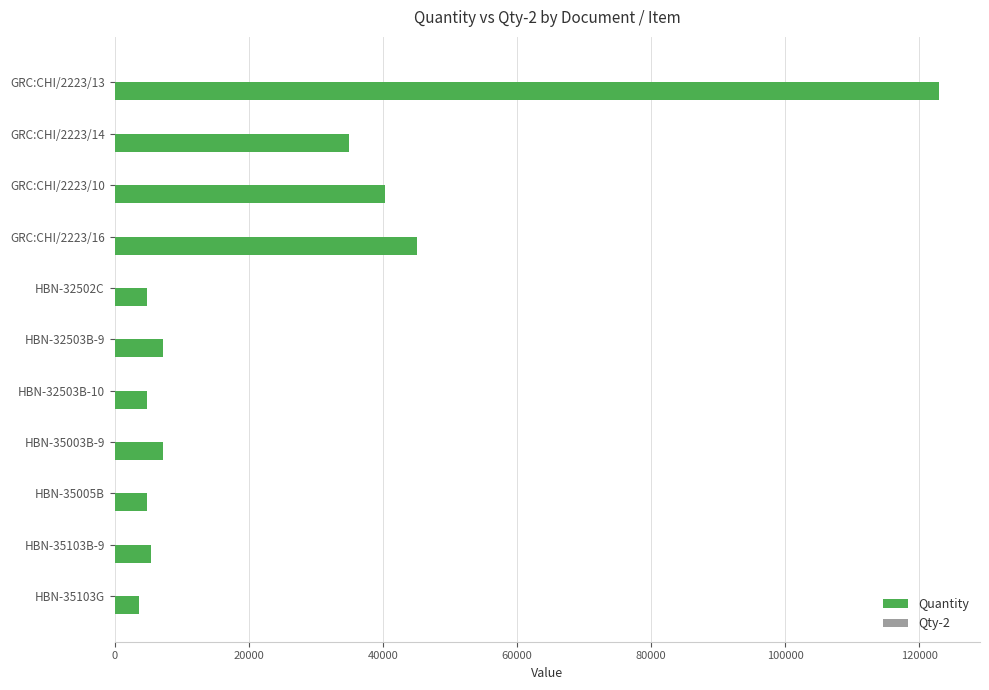

At which category does the chart reach its peak across all series?

GRC:CHI/2223/13